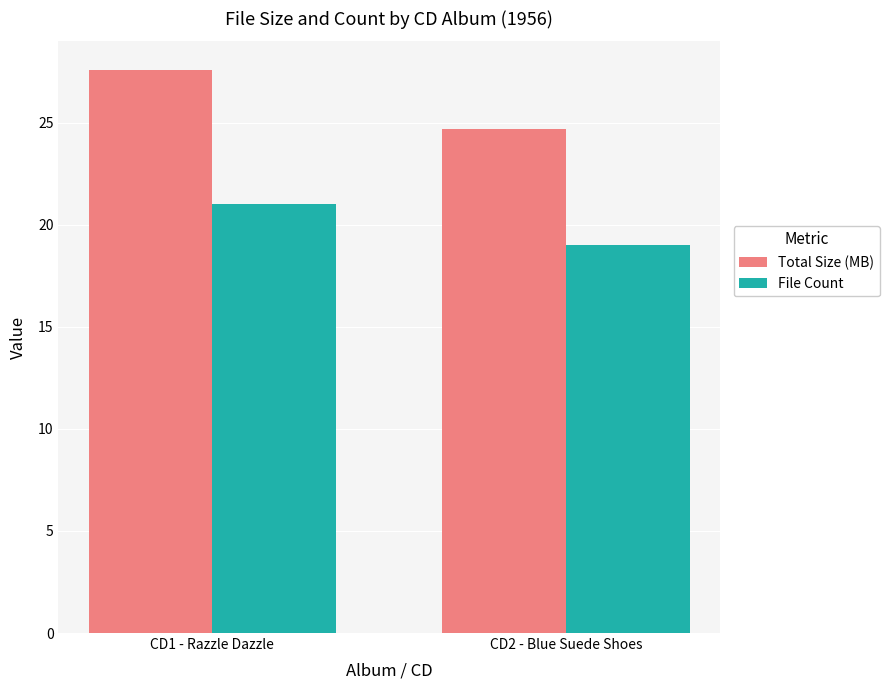

What is the lowest value of the File Count series?

19.0